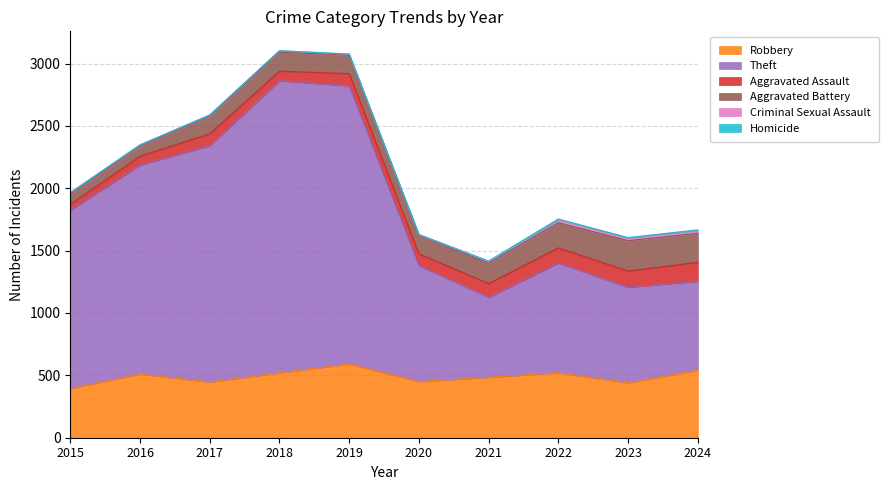

What is the sum of all Theft values?

13504